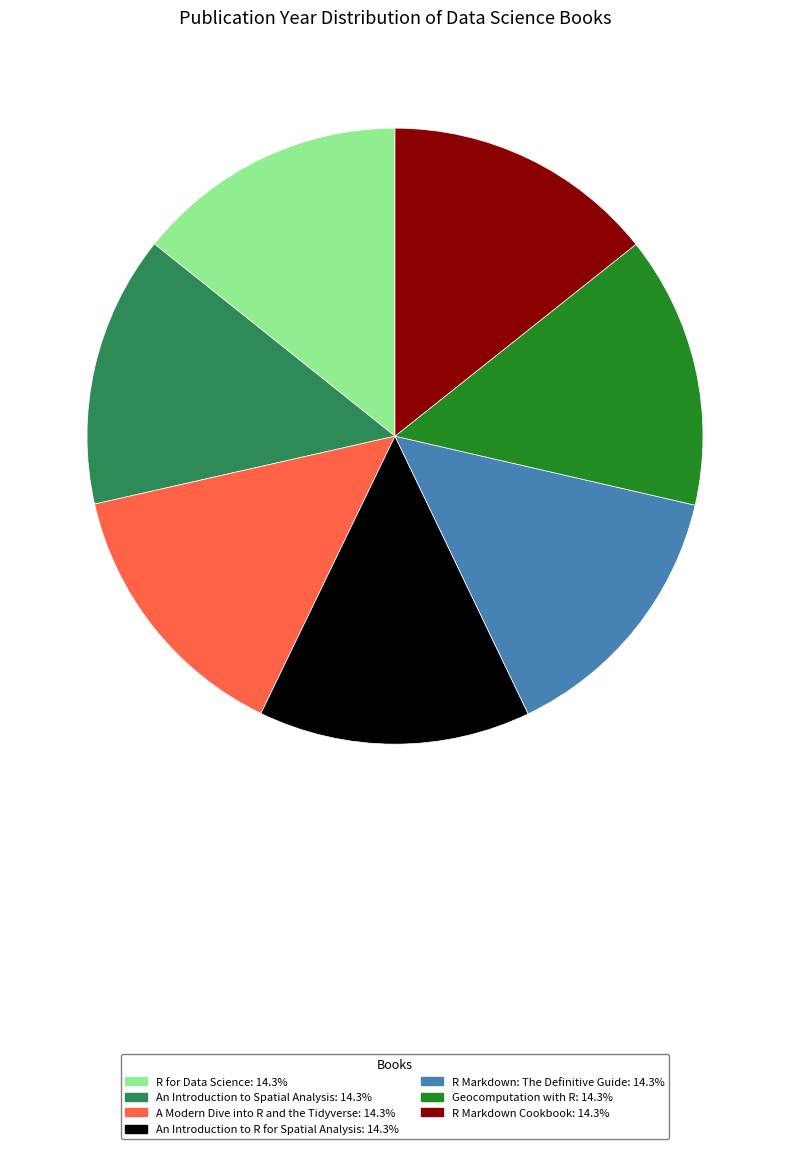

Is it true that A Modern Dive into R and the Tidyverse is 14% of the pie?

True